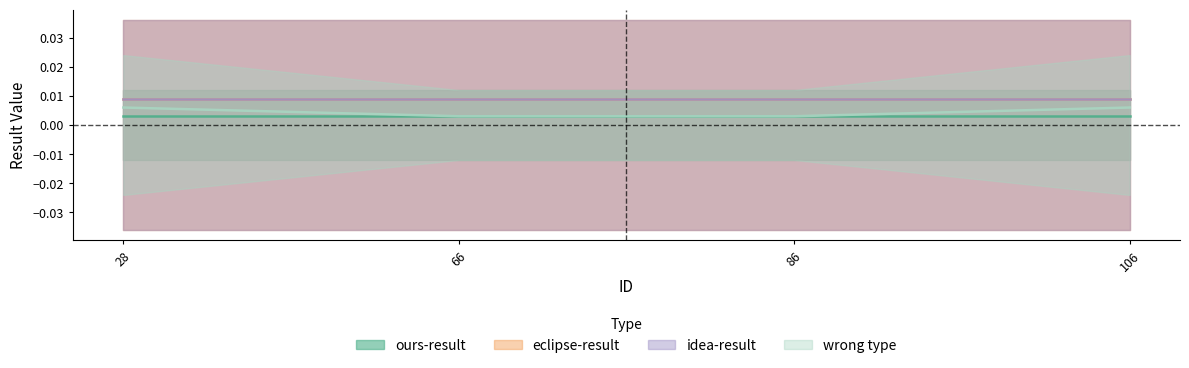

Between 86 and 106, which series saw the biggest shift?

wrong type